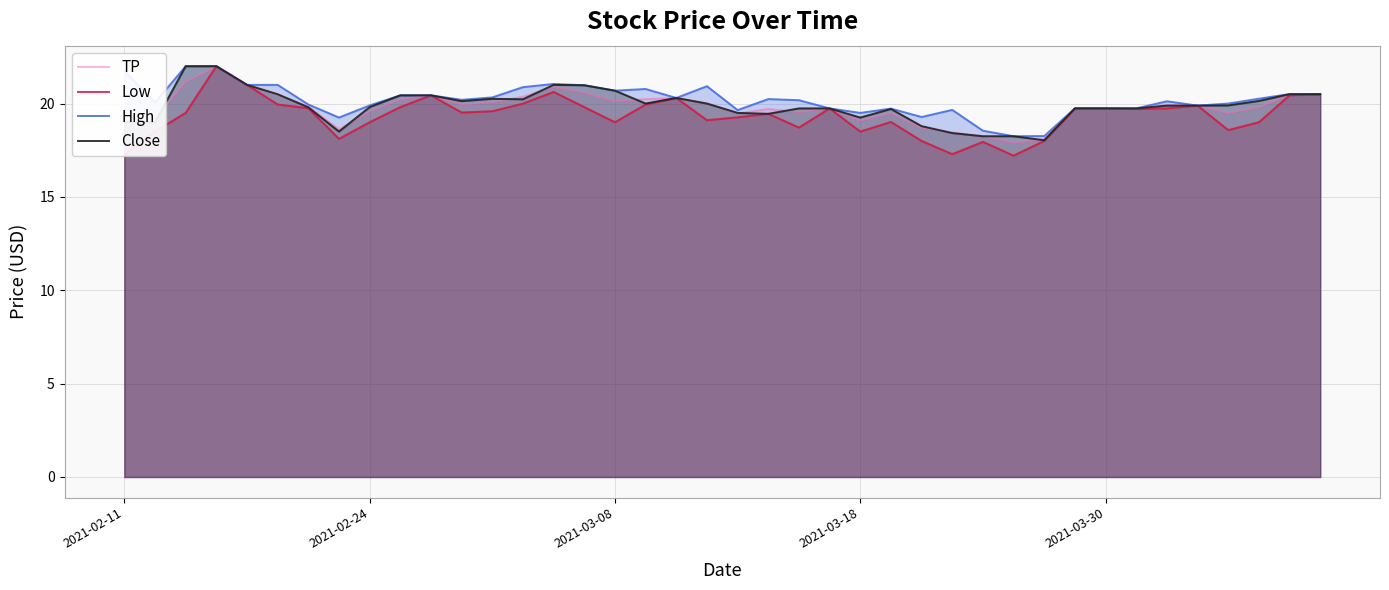

Which series has the widest spread of values?

Low